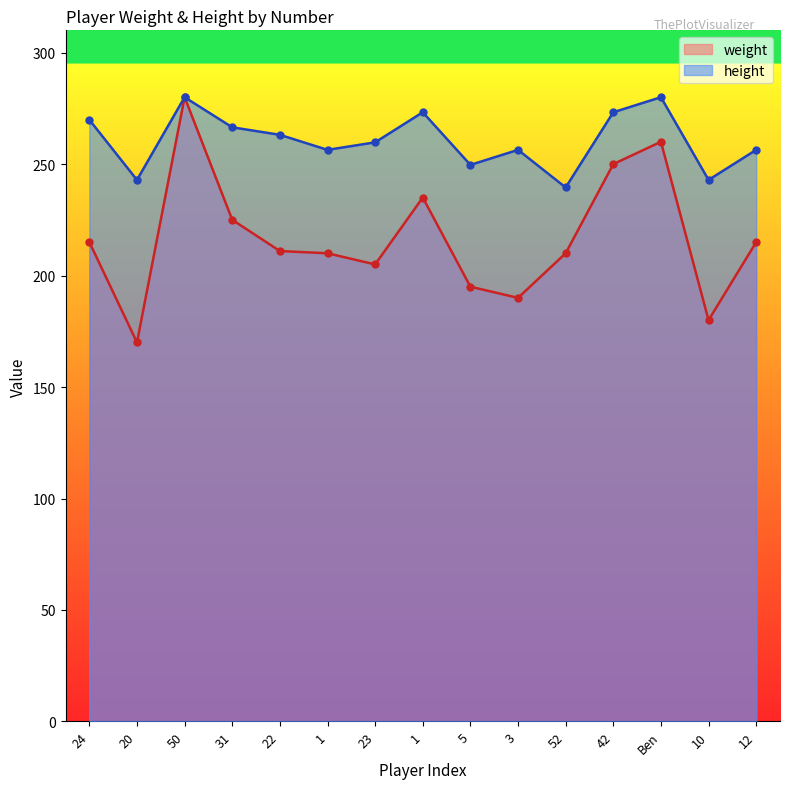

What is the total value across all series at 10?

422.9